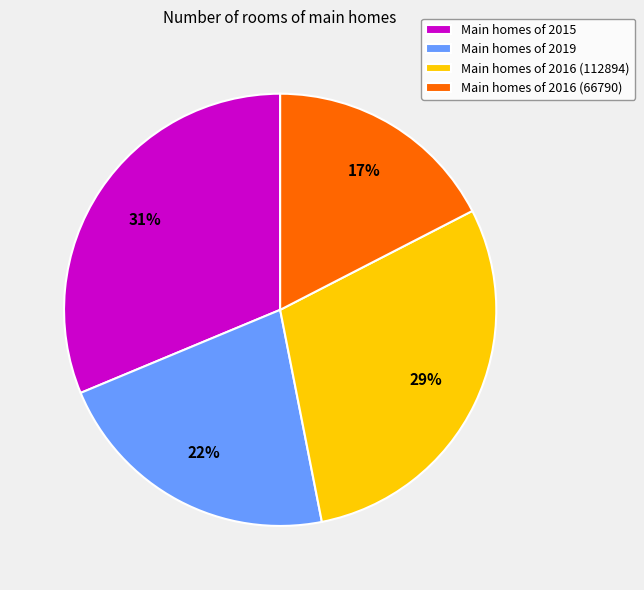

What is the smallest slice in the pie chart?

Main homes of 2016 (66790)